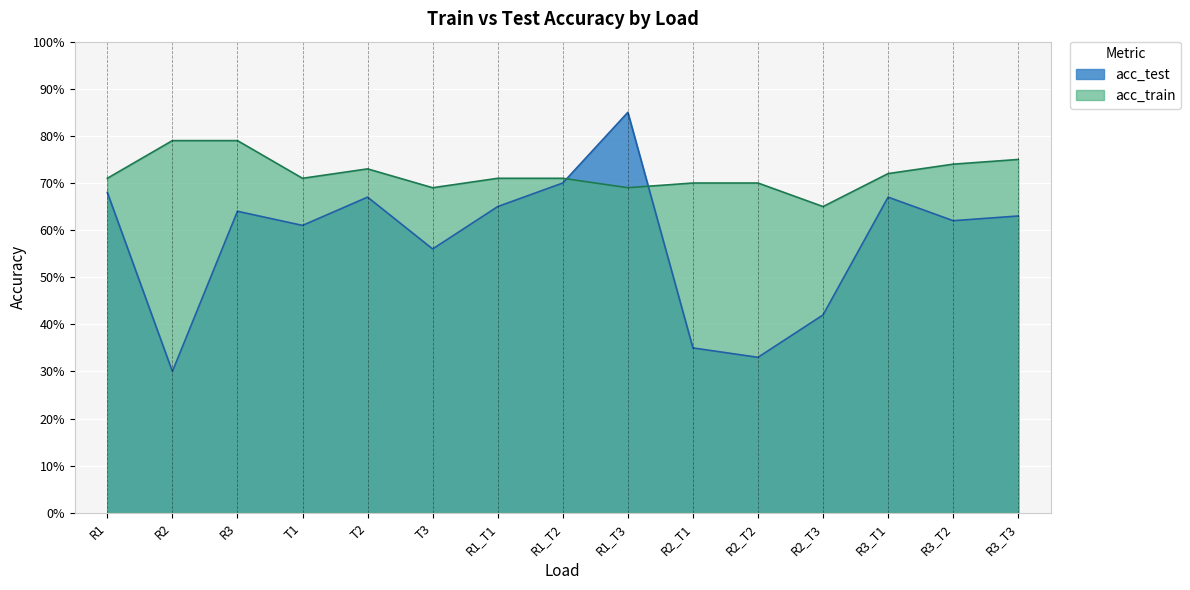

What is the average value of the acc_test series?

0.6